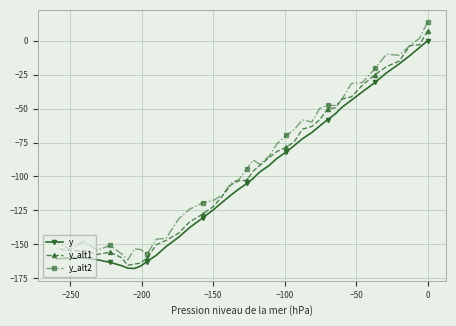

What position from the left is 50?

8